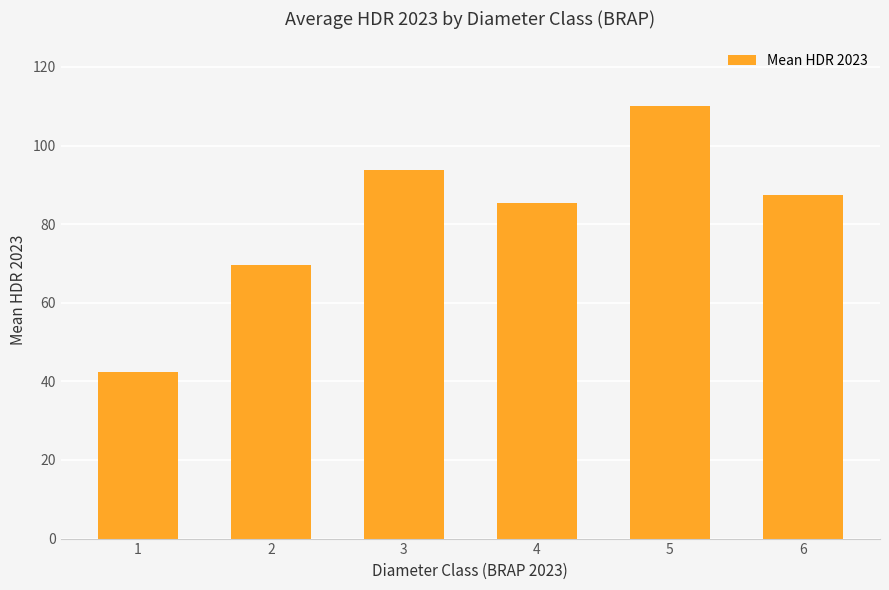

What is the change in value from 1 to 6?

+45.0